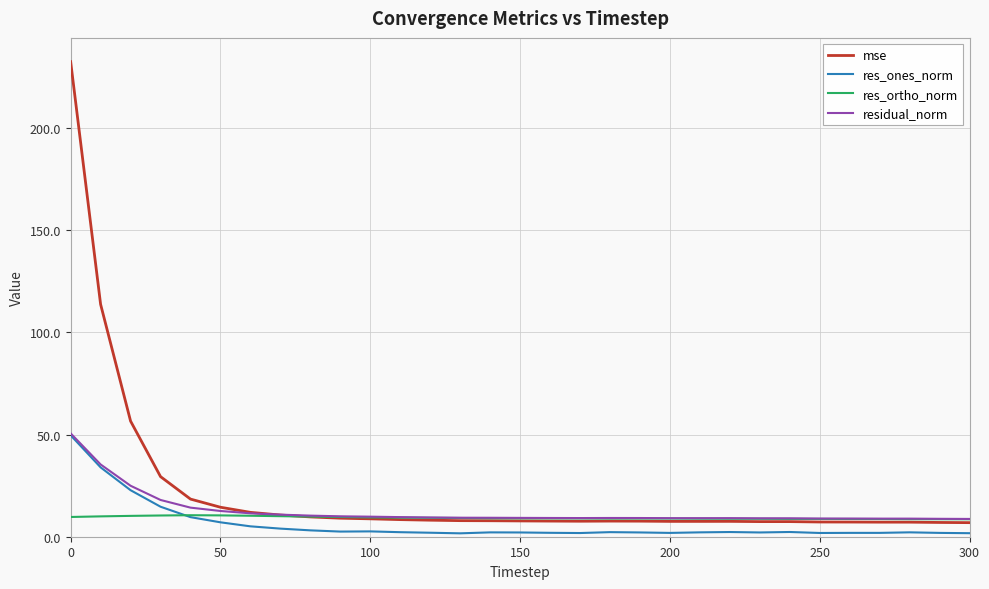

Which series has the largest range (max minus min)?

mse